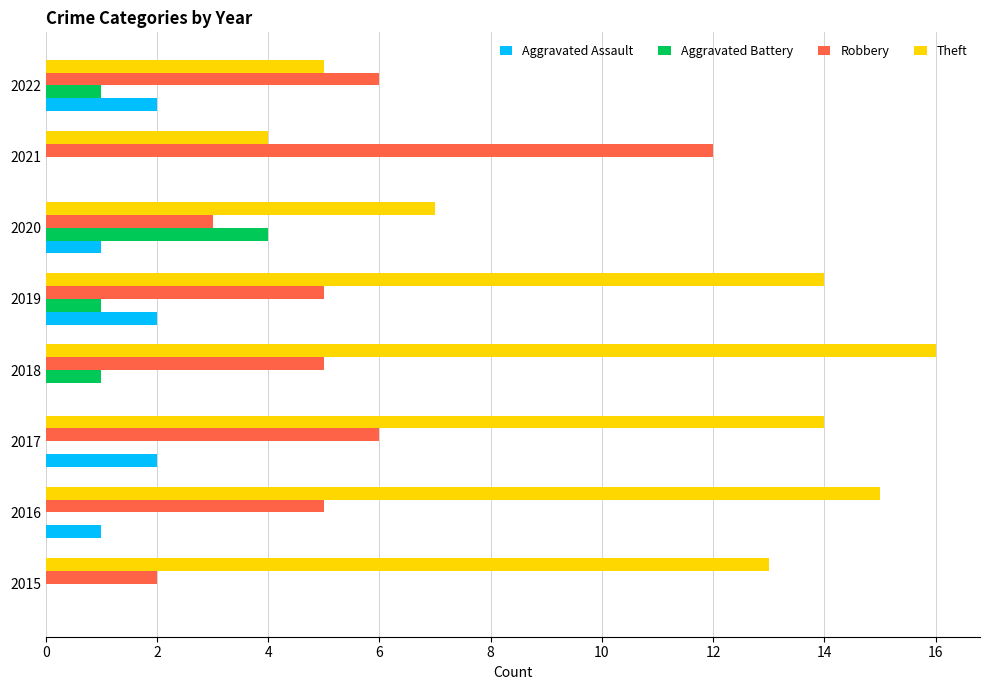

Which series has the largest total across all categories?

Theft